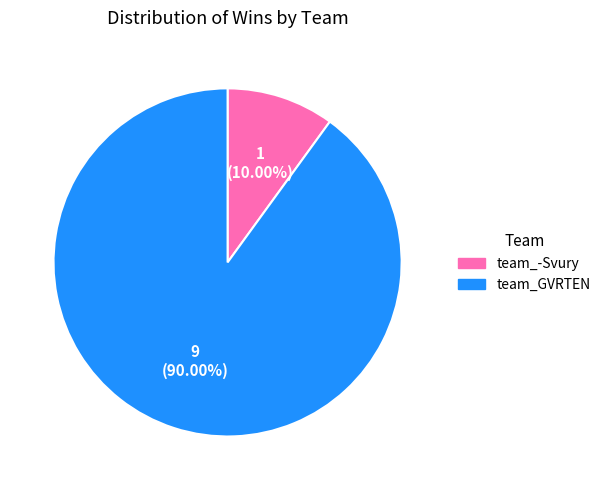

How many slices are in this pie chart?

2